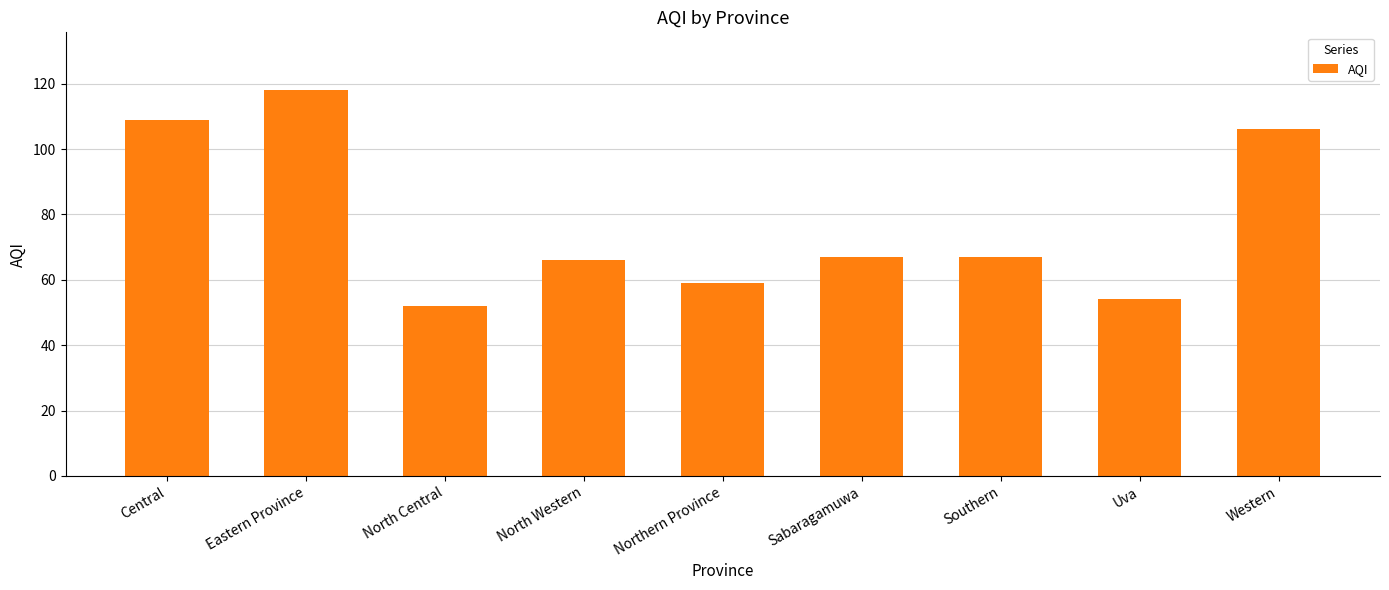

What is the label of the 9th bar from the right?

Central